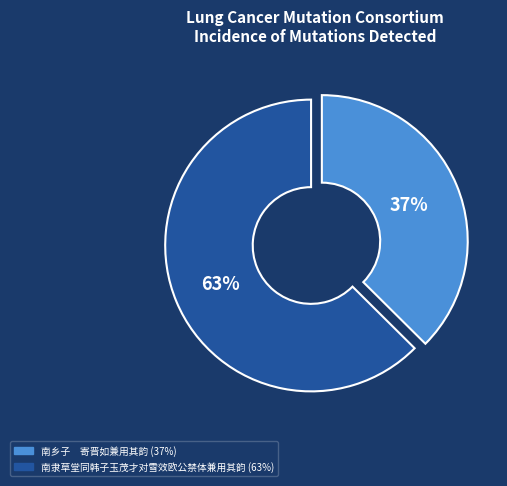

What is the smallest slice in the pie chart?

南乡子 寄晋如兼用其韵